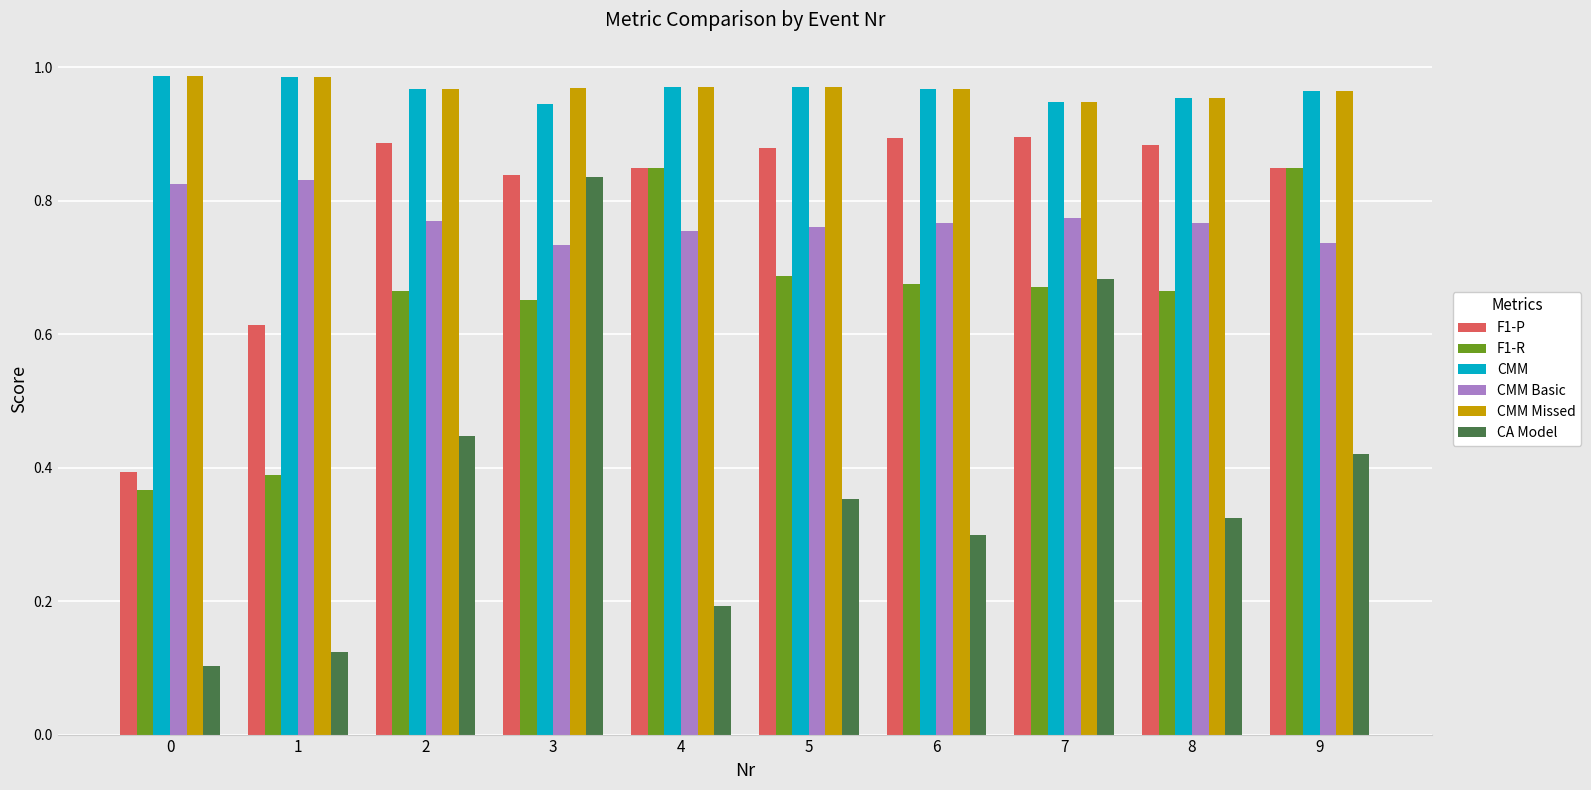

What is the difference between the second highest and second lowest values in the F1-R series?

0.5